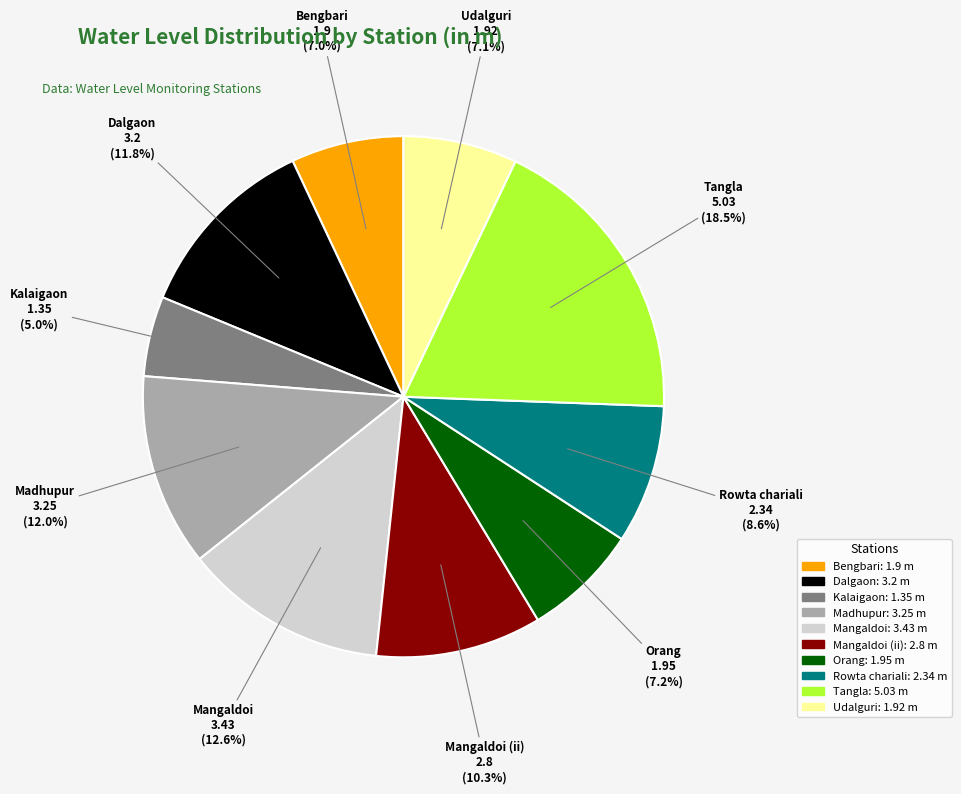

Between Kalaigaon and Mangaldoi (ii), which is larger?

Mangaldoi (ii)